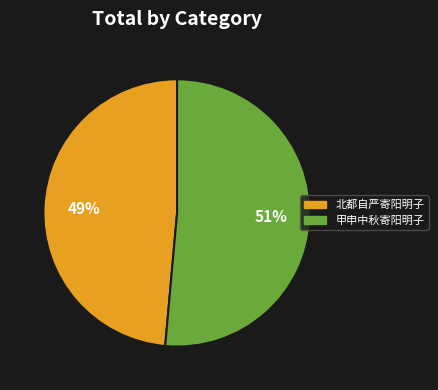

How many segments does this pie chart have?

2